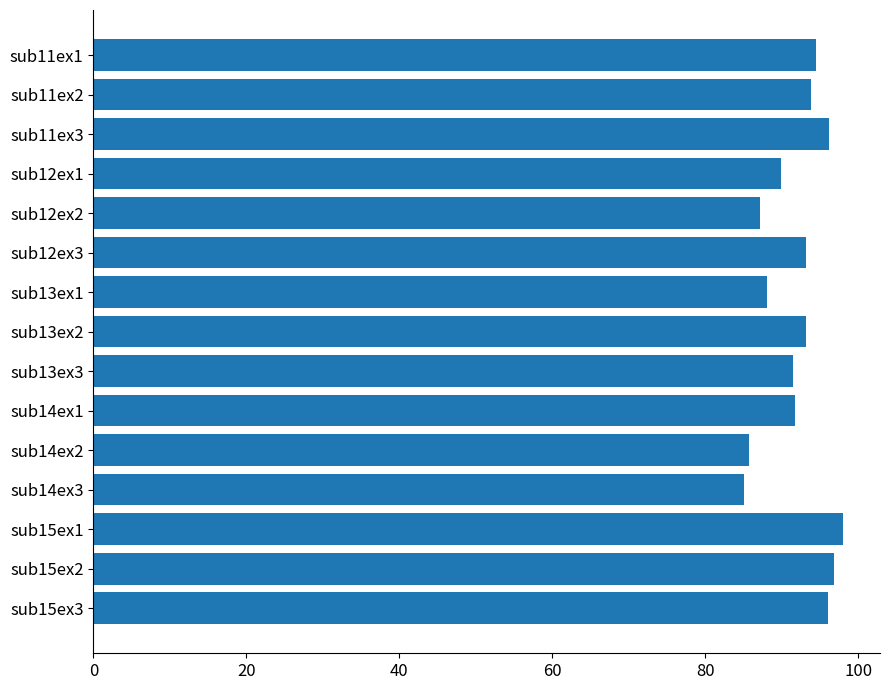

Is it true that the value at sub12ex3 is 93.1?

True